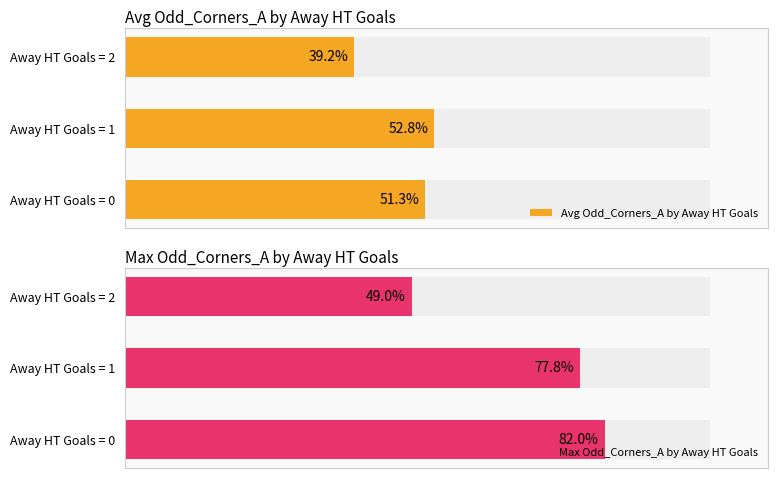

What is the value of the Max Odd_Corners_A by Away HT Goals bar at the 2nd from the left?

77.8